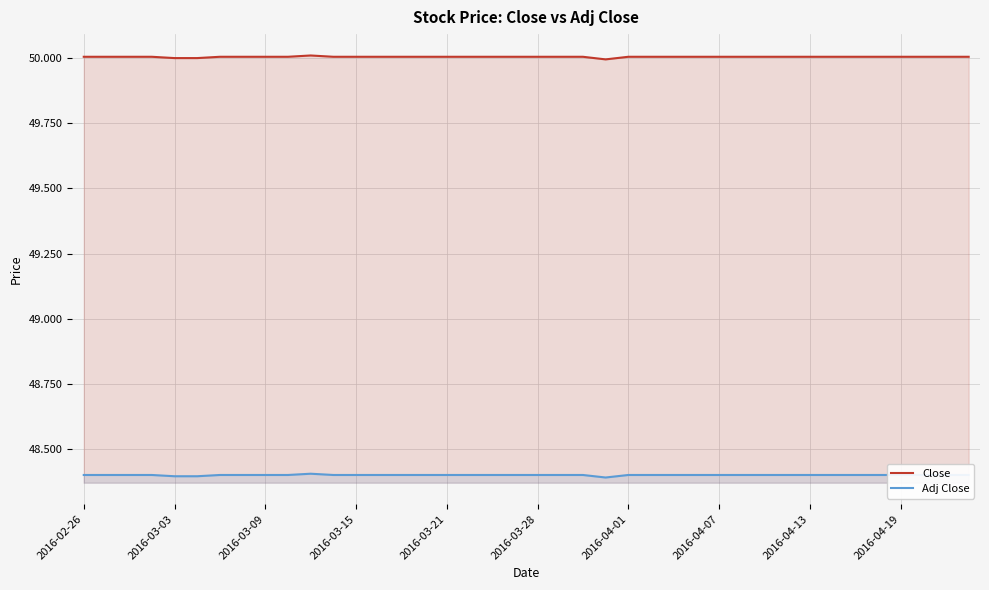

Which series has the largest range (max minus min)?

Close